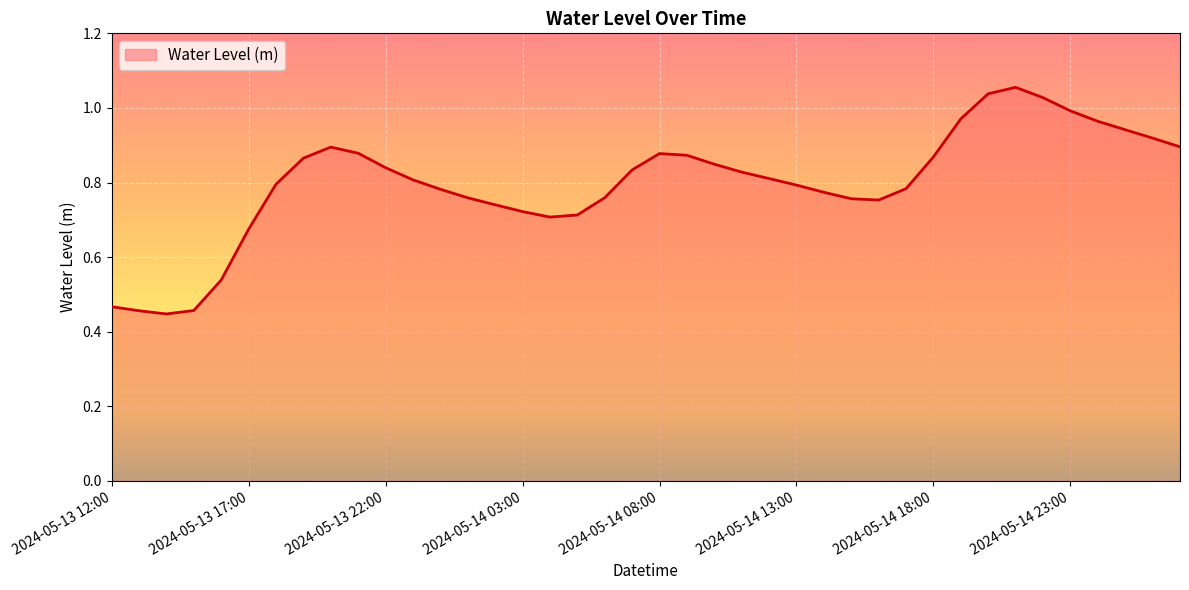

What is the difference between the maximum and minimum values?

0.6